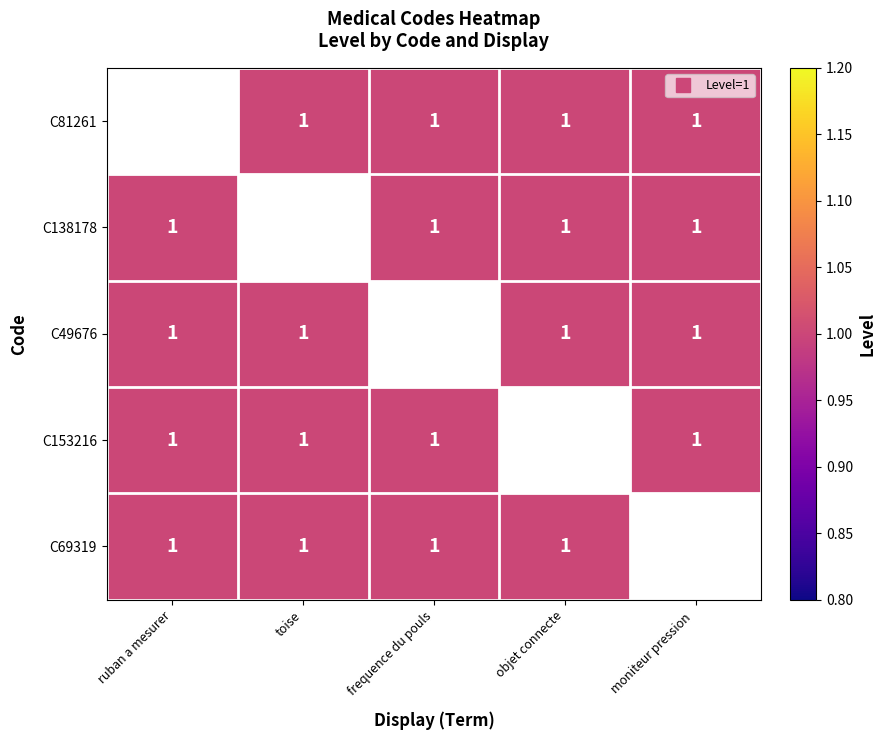

True or false: C153216 has a value of 1.5 at ruban a mesurer.

False